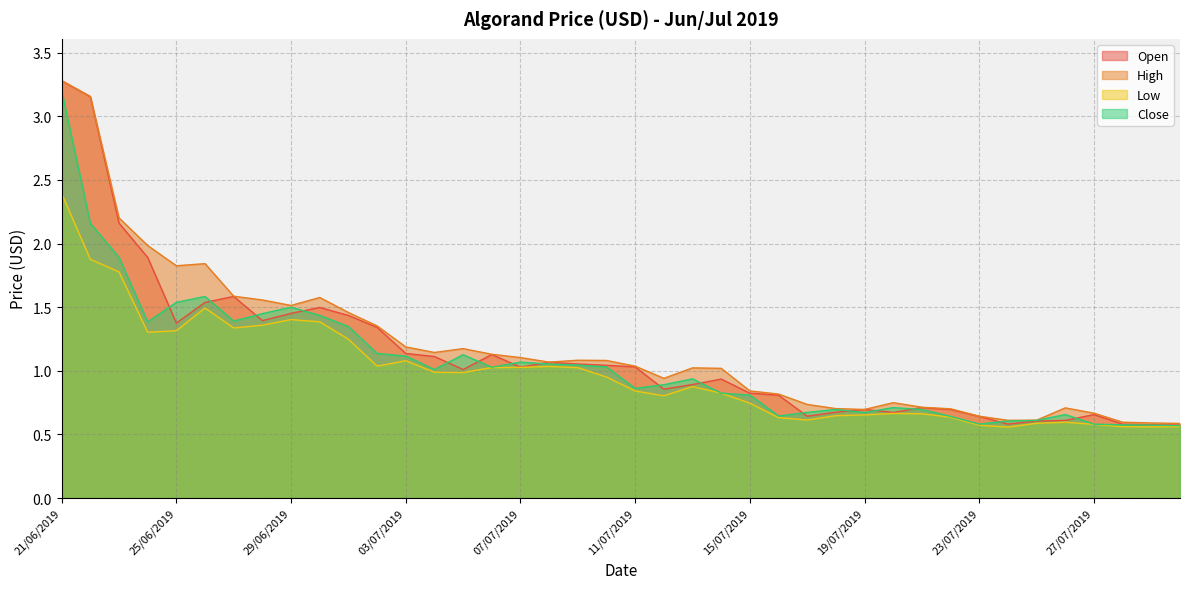

Reading left to right, transcribe all the data shown in this chart.

Open: 3.3	3.2	2.2	1.9	1.4	1.5	1.6	1.4	1.5	1.5	1.4	1.3	1.1	1.1	1.0	1.1	1.0	1.1	1.1	1.0	1.0	0.9	0.9	0.9	0.8	0.8	0.6	0.7	0.7	0.7	0.7	0.7	0.6	0.6	0.6	0.6	0.7	0.6	0.6	0.6
High: 3.3	3.2	2.2	2.0	1.8	1.8	1.6	1.6	1.5	1.6	1.5	1.4	1.2	1.1	1.2	1.1	1.1	1.1	1.1	1.1	1.0	0.9	1.0	1.0	0.8	0.8	0.7	0.7	0.7	0.7	0.7	0.7	0.6	0.6	0.6	0.7	0.7	0.6	0.6	0.6
Low: 2.4	1.9	1.8	1.3	1.3	1.5	1.3	1.4	1.4	1.4	1.2	1.0	1.1	1.0	1.0	1.0	1.0	1.0	1.0	1.0	0.8	0.8	0.9	0.8	0.7	0.6	0.6	0.6	0.7	0.7	0.7	0.6	0.6	0.6	0.6	0.6	0.6	0.6	0.6	0.6
Close: 3.2	2.2	1.9	1.4	1.5	1.6	1.4	1.4	1.5	1.4	1.3	1.1	1.1	1.0	1.1	1.0	1.1	1.1	1.0	1.0	0.9	0.9	0.9	0.8	0.8	0.6	0.7	0.7	0.7	0.7	0.7	0.6	0.6	0.6	0.6	0.7	0.6	0.6	0.6	0.6